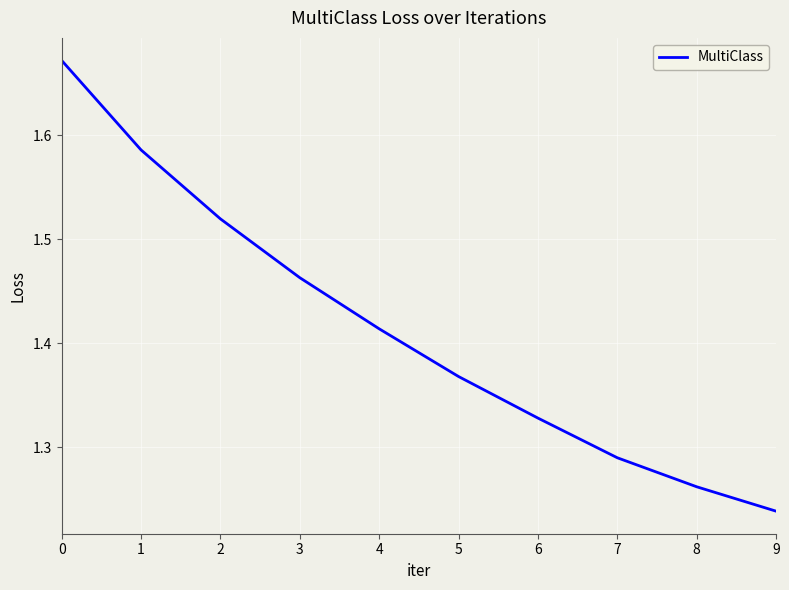

List the labels in order of value, largest first.

0, 1, 2, 3, 4, 5, 6, 7, 8, 9